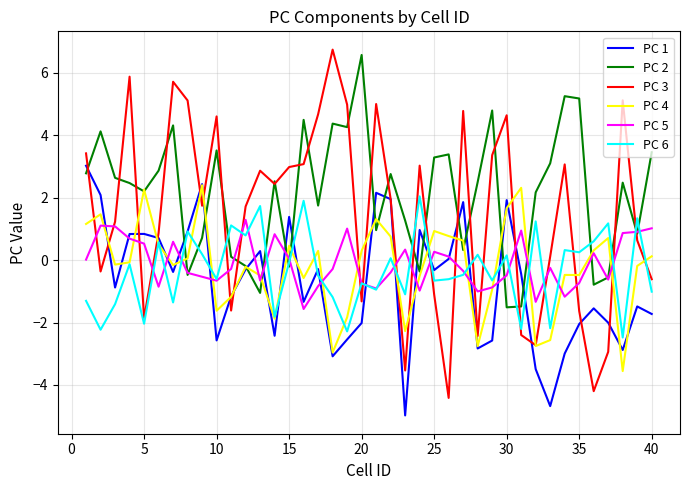

What is the minimum value for PC 1?

-5.0